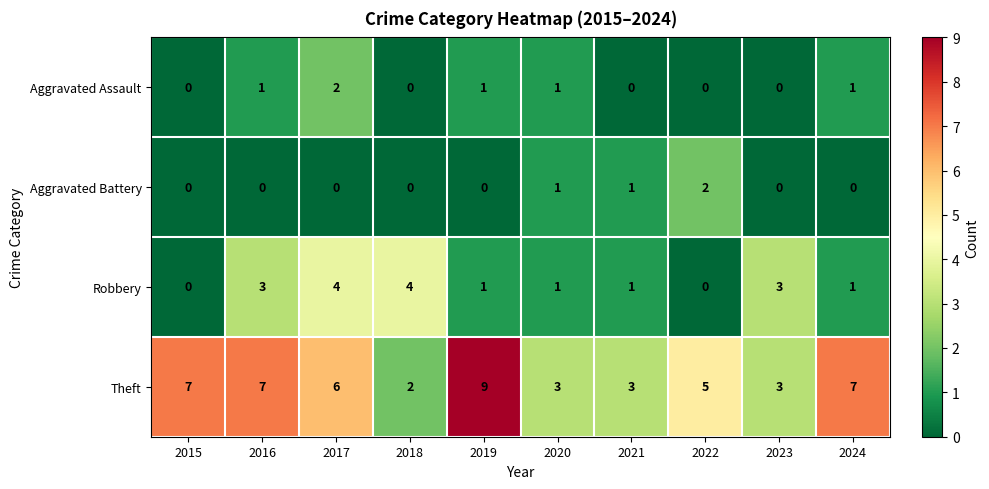

What is the difference between the maximum and minimum values in the Theft series?

7